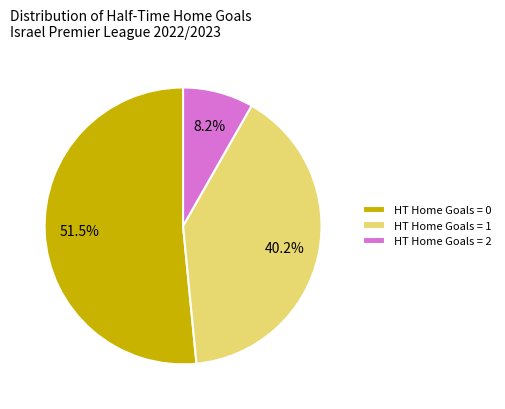

Rank the categories by value from highest to lowest.

HT Home Goals = 0, HT Home Goals = 1, HT Home Goals = 2